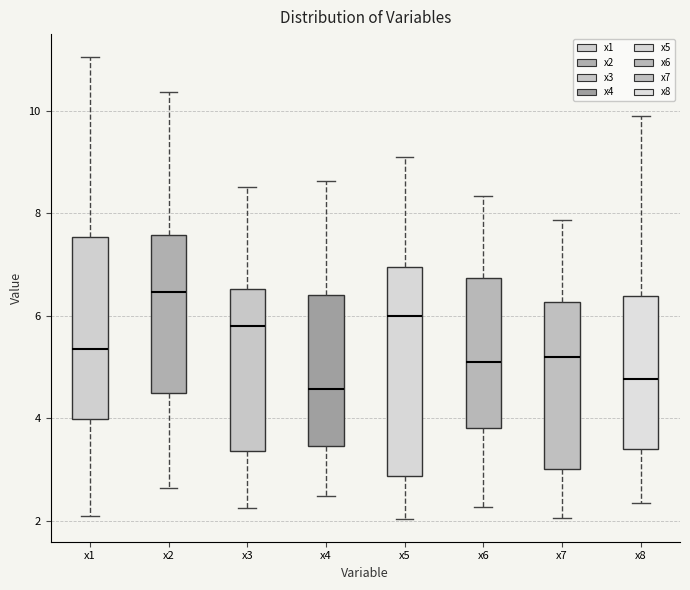

Reading left to right, read every box against the y-axis: the position of its median line, the range the box covers, and the ends of its whiskers. The values are not printed on the chart, so give them approximately, as read against the axis.

x1: median 5.4, box 4.0 to 7.6, whiskers 2.0 to 11.0
x2: median 6.4, box 4.6 to 7.6, whiskers 2.6 to 10.4
x3: median 5.8, box 3.4 to 6.6, whiskers 2.2 to 8.6
x4: median 4.6, box 3.4 to 6.4, whiskers 2.4 to 8.6
x5: median 6.0, box 2.8 to 7.0, whiskers 2.0 to 9.0
x6: median 5.0, box 3.8 to 6.8, whiskers 2.2 to 8.4
x7: median 5.2, box 3.0 to 6.2, whiskers 2.0 to 7.8
x8: median 4.8, box 3.4 to 6.4, whiskers 2.4 to 10.0